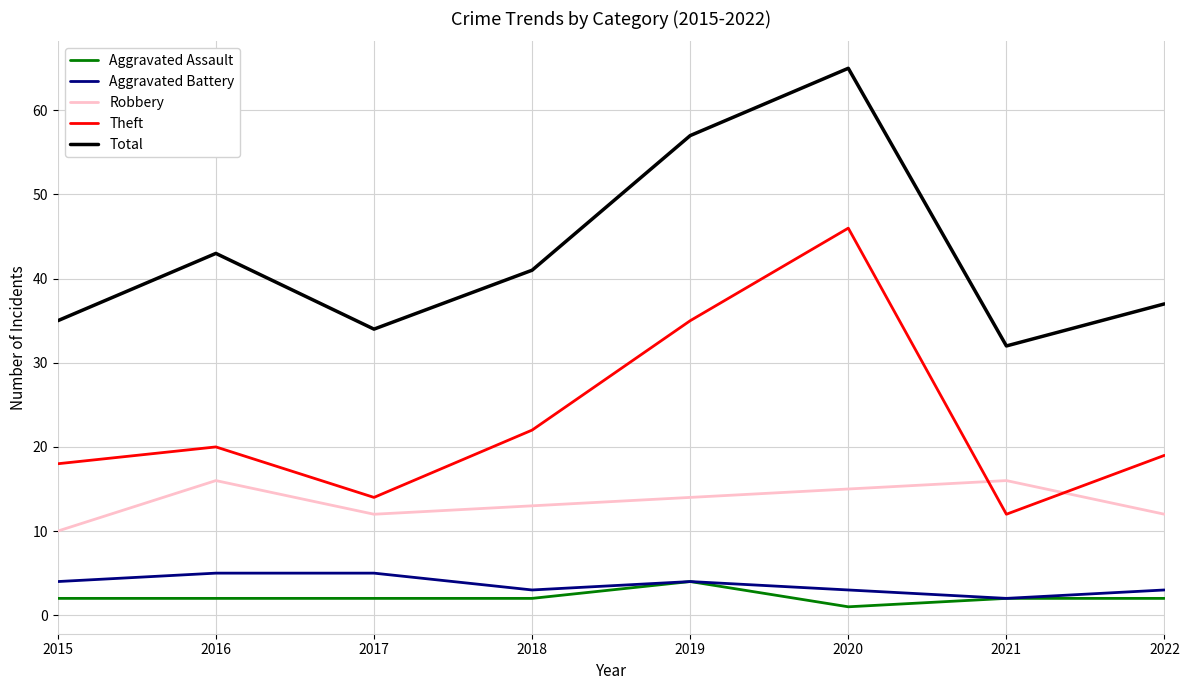

How many categories are shown in the chart?

8